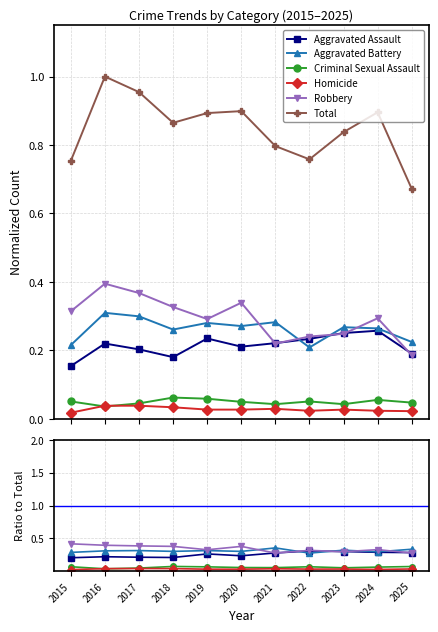

Is this an area chart (filled region under the line)?

No